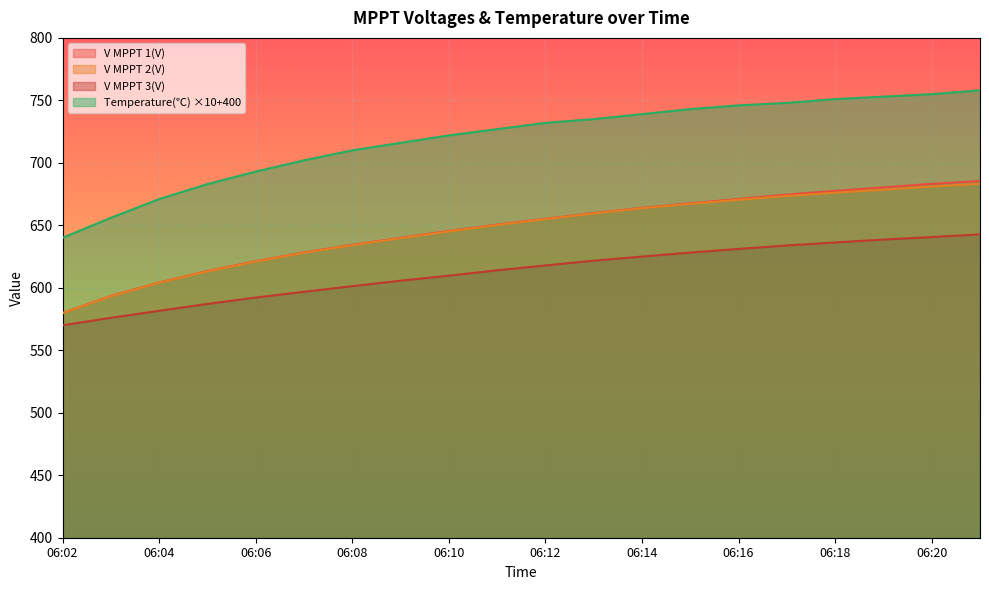

Reading left to right, extract all data points from this chart.

V MPPT 1(V): 579.9	593.5	604.3	613.4	621.3	628.3	634.4	640.0	645.5	650.6	655.2	659.8	664.0	667.6	671.1	674.6	677.6	680.4	683.2	685.5
V MPPT 2(V): 579.7	593.2	604.1	613.1	621.0	628.0	634.1	639.7	645.1	650.3	654.9	659.5	663.7	667.2	670.4	673.5	676.1	678.5	681.1	683.2
V MPPT 3(V): 570.0	576.0	581.6	587.1	592.2	596.8	601.3	605.7	609.7	614.0	617.9	621.7	625.0	628.2	631.1	633.9	636.3	638.6	640.6	642.8
Temperature: 640.0	656.0	671.0	683.0	693.0	702.0	710.0	716.0	722.0	727.0	732.0	735.0	739.0	743.0	746.0	748.0	751.0	753.0	755.0	758.0